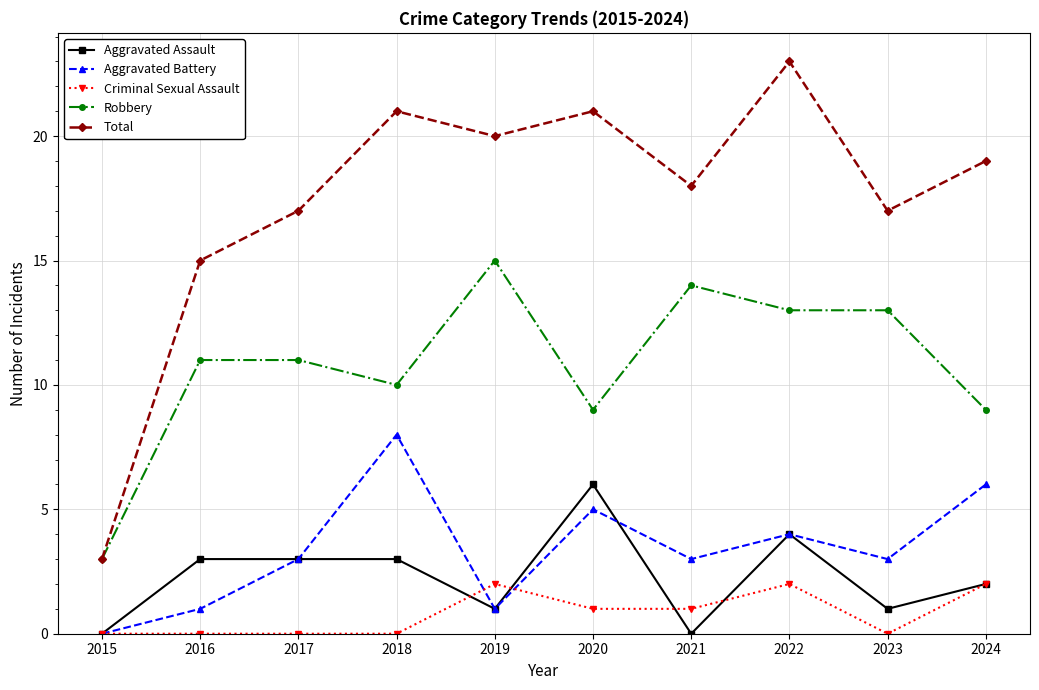

What is the value of the Robbery point at the 4th from the left?

10